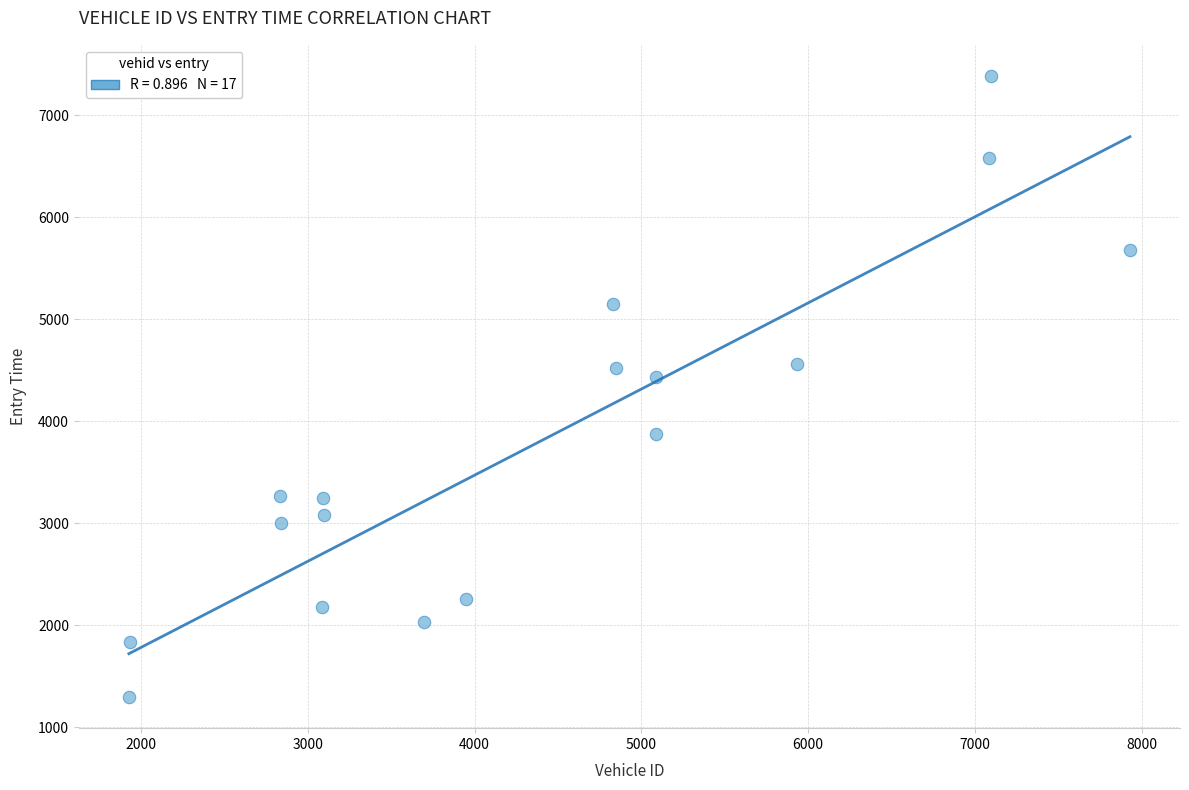

What Y value in the scatter plot is closest to 4339?

4433.7